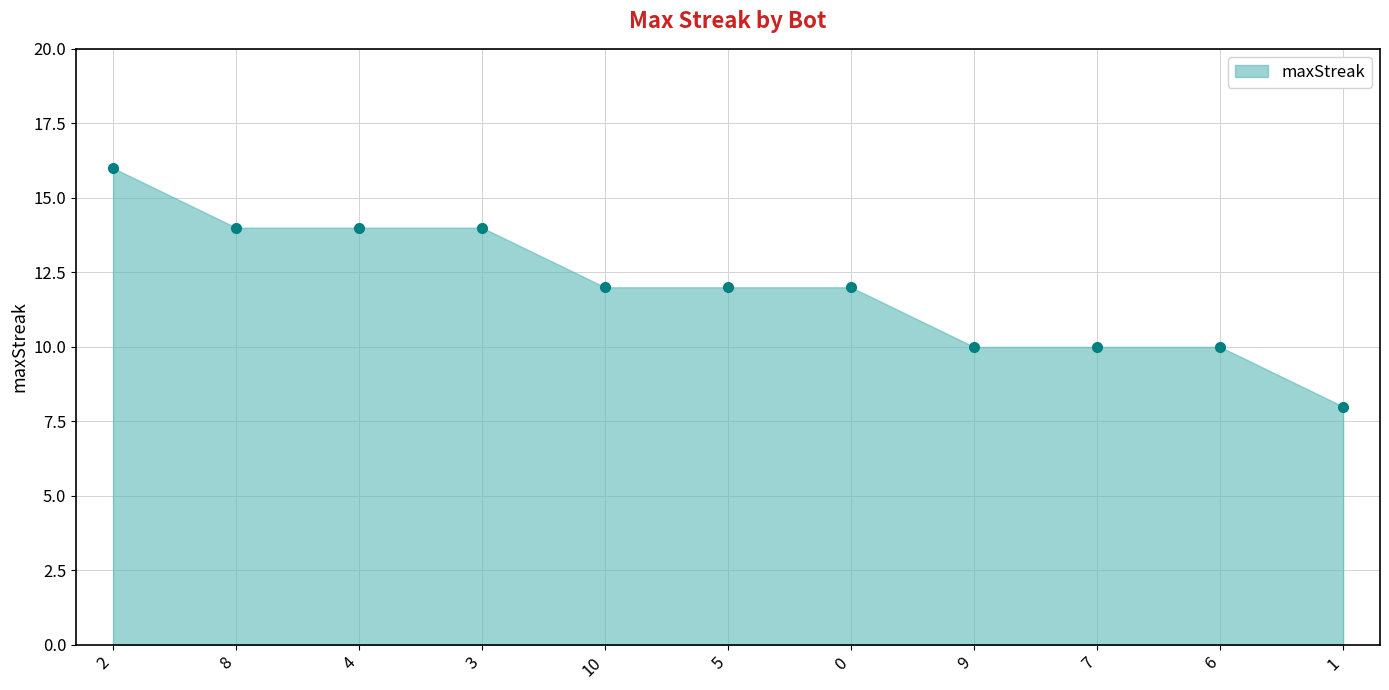

Approximately how many times larger is the value at 7 compared to 2?

0.6